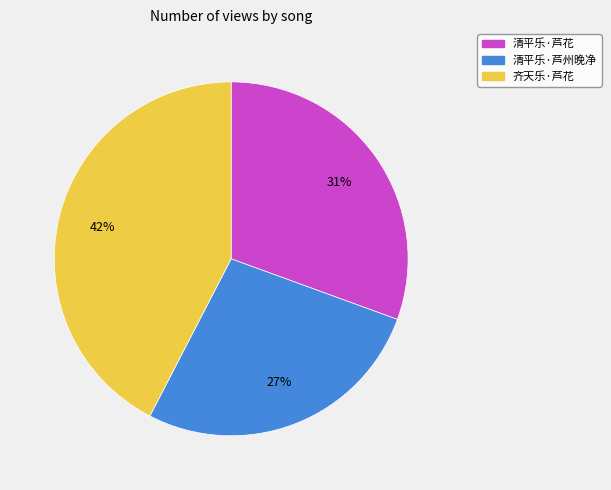

Between 清平乐·芦花 and 齐天乐·芦花, which is larger?

齐天乐·芦花